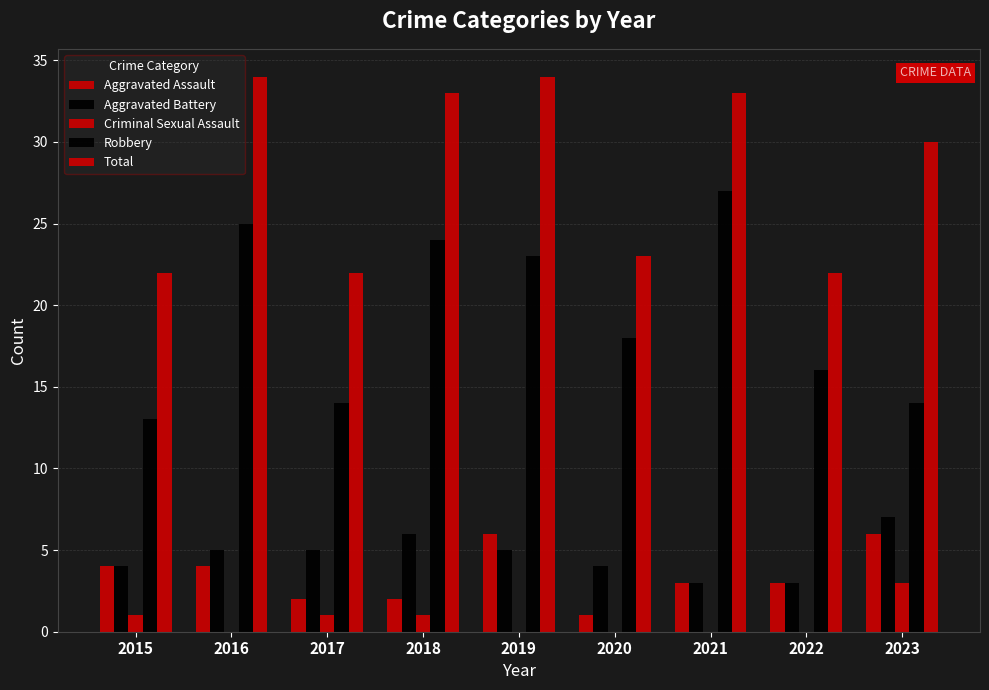

Reading left to right, list all the values displayed in this chart.

Aggravated Assault: 2015=4	2016=4	2017=2	2018=2	2019=6	2020=1	2021=3	2022=3	2023=6
Aggravated Battery: 2015=4	2016=5	2017=5	2018=6	2019=5	2020=4	2021=3	2022=3	2023=7
Criminal Sexual Assault: 2015=1	2016=0	2017=1	2018=1	2019=0	2020=0	2021=0	2022=0	2023=3
Robbery: 2015=13	2016=25	2017=14	2018=24	2019=23	2020=18	2021=27	2022=16	2023=14
Total: 2015=22	2016=34	2017=22	2018=33	2019=34	2020=23	2021=33	2022=22	2023=30